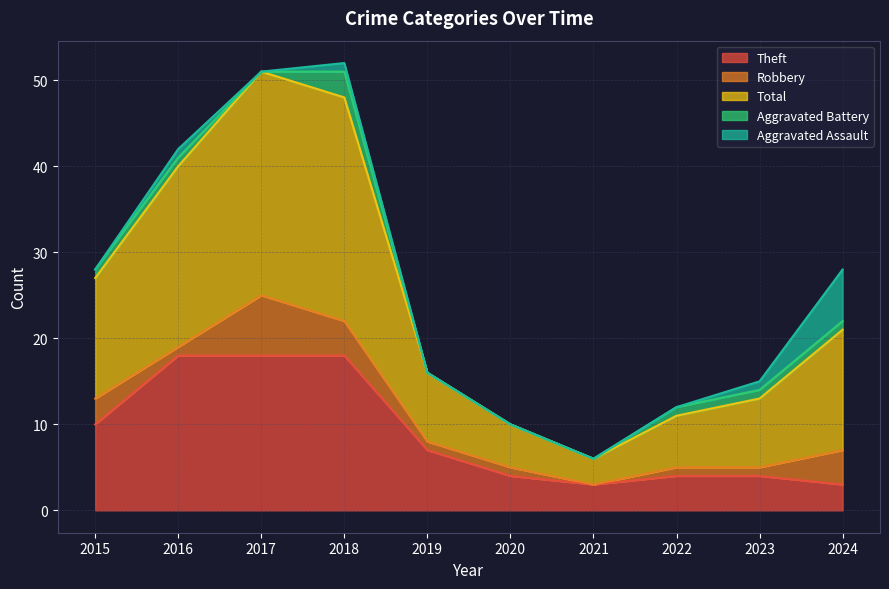

Where is the first local minimum for Aggravated Assault?

2017